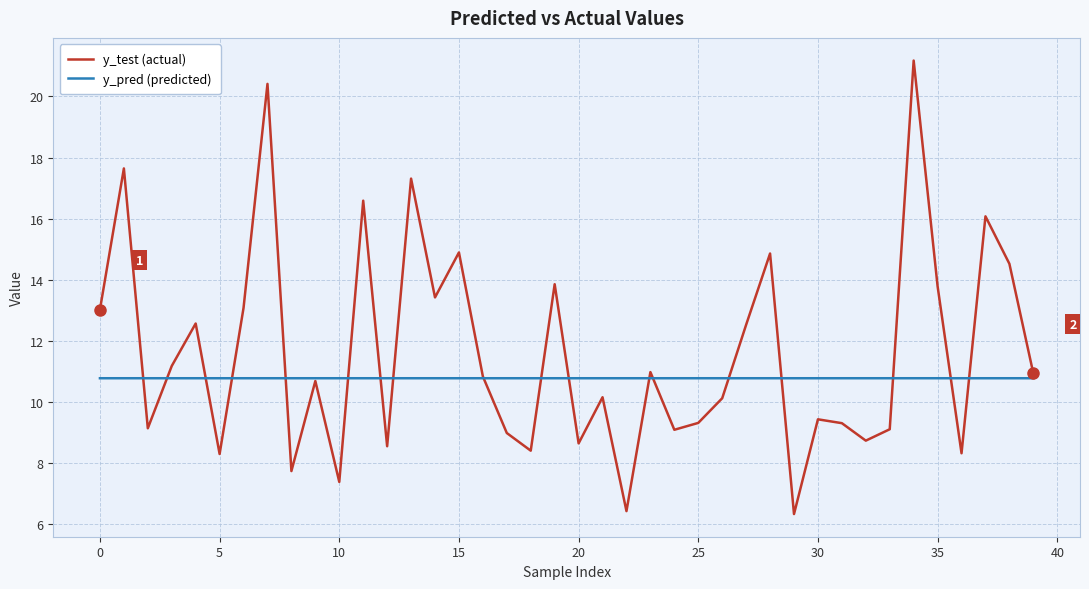

Which series has the widest spread of values?

y_test (actual)